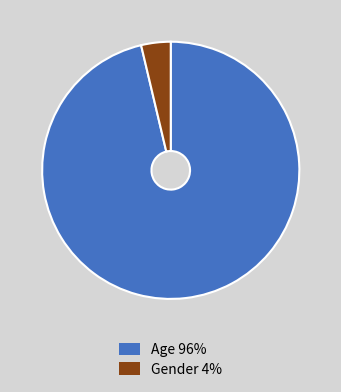

Combined, do Age and Gender account for over 50%?

Yes